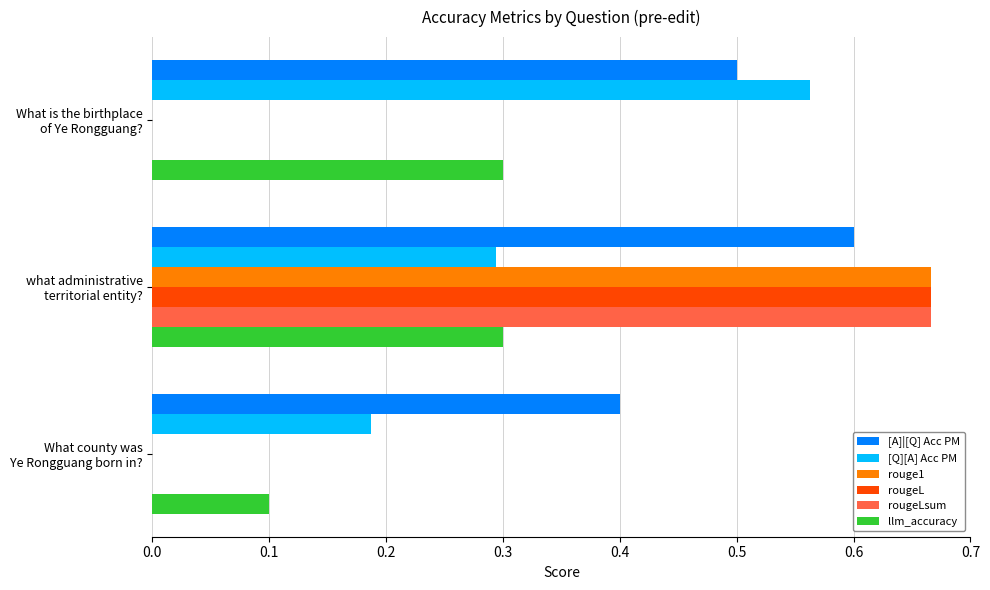

Which series has the largest total across all categories?

[A]|[Q] Acc PM